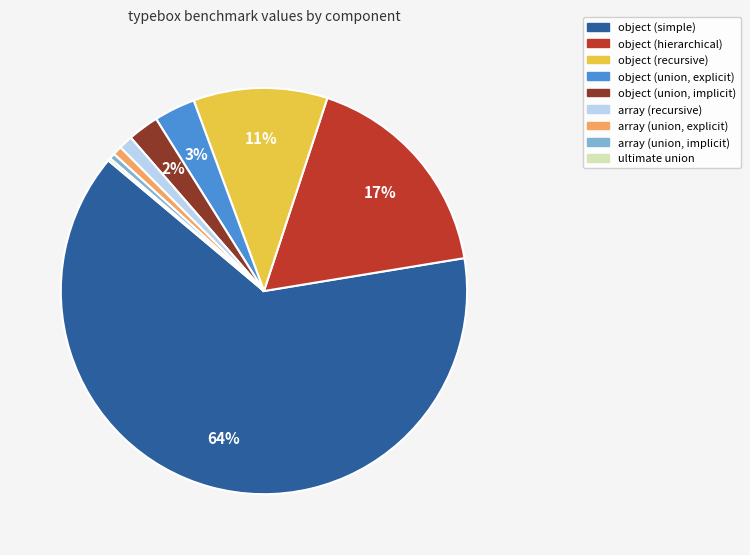

Which category has the biggest portion of the pie?

object (simple)